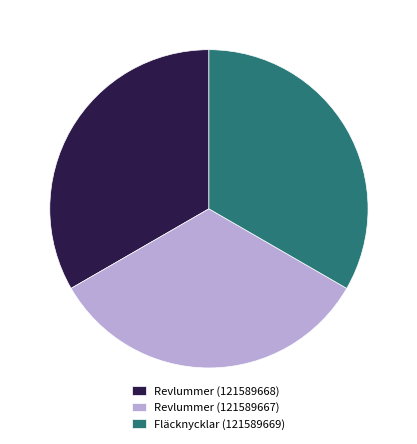

Is the sum of Revlummer (121589667) and Revlummer (121589668) greater than half?

Yes